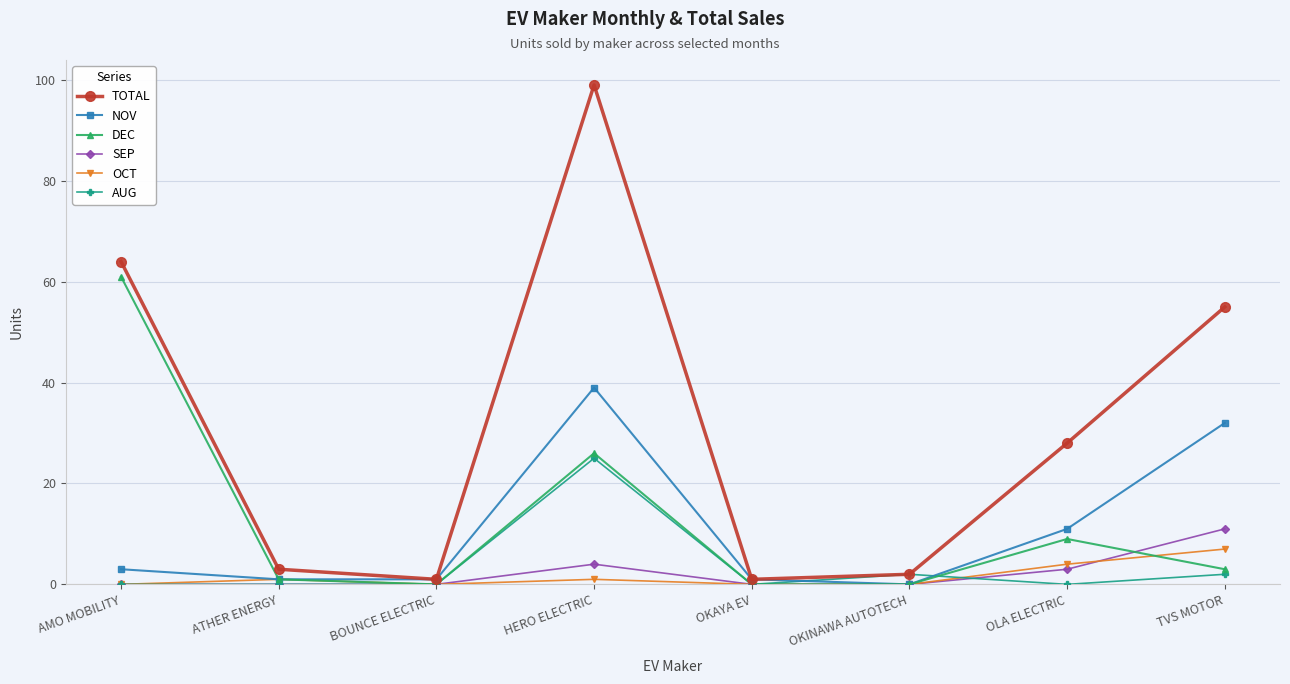

Is the value of OCT at OLA ELECTRIC greater than the value of SEP at AMO MOBILITY?

Yes